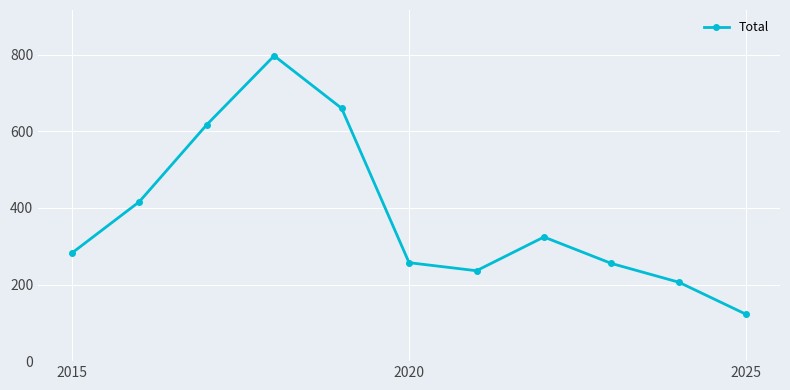

What is the smallest value displayed?

122